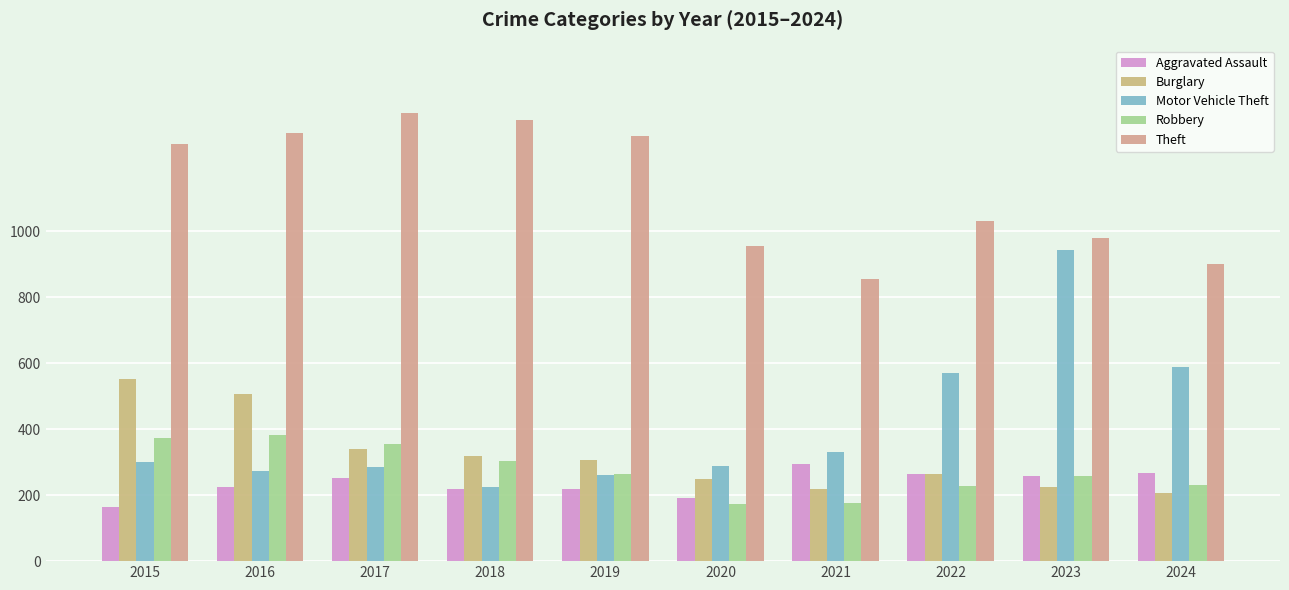

Where is Robbery nearest to the value 277?

2019